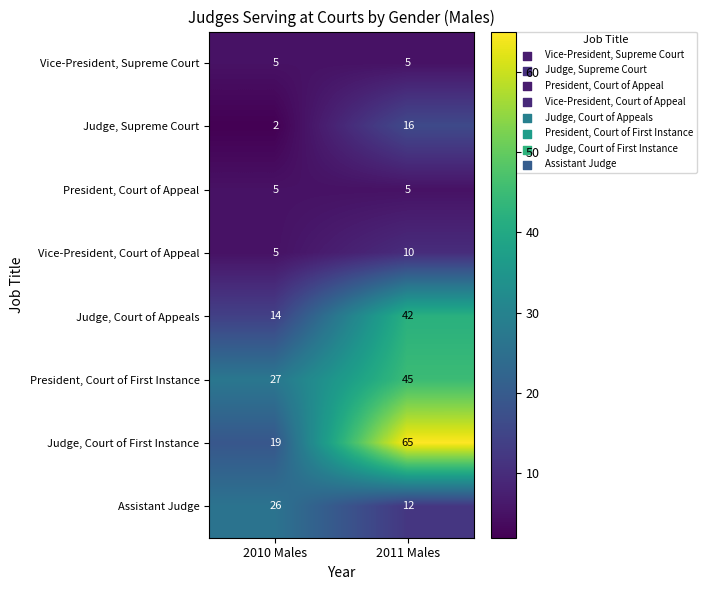

What is the greatest value displayed?

65